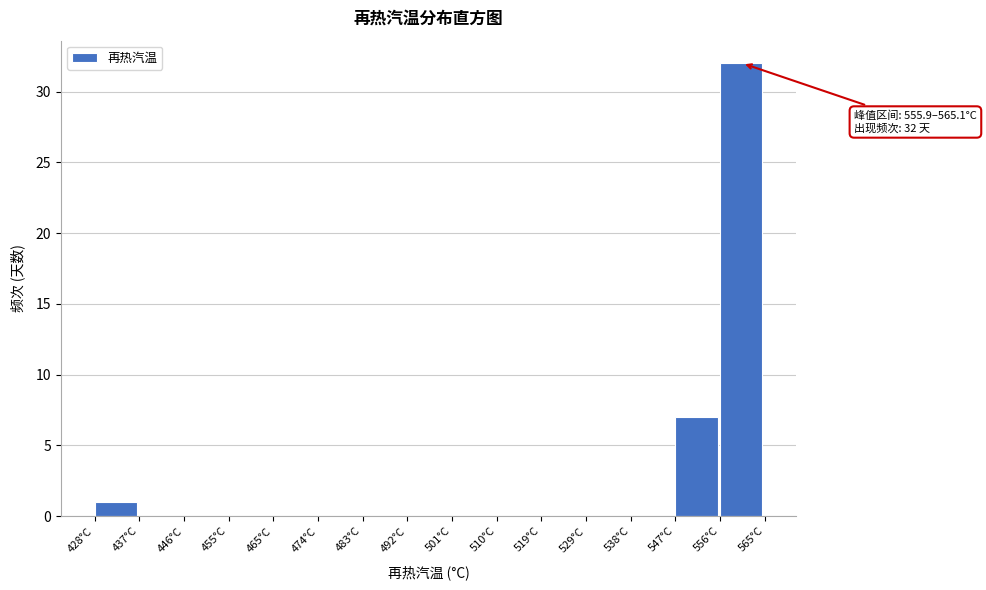

Over which range of the x-axis is the bar tallest?

556 to 565